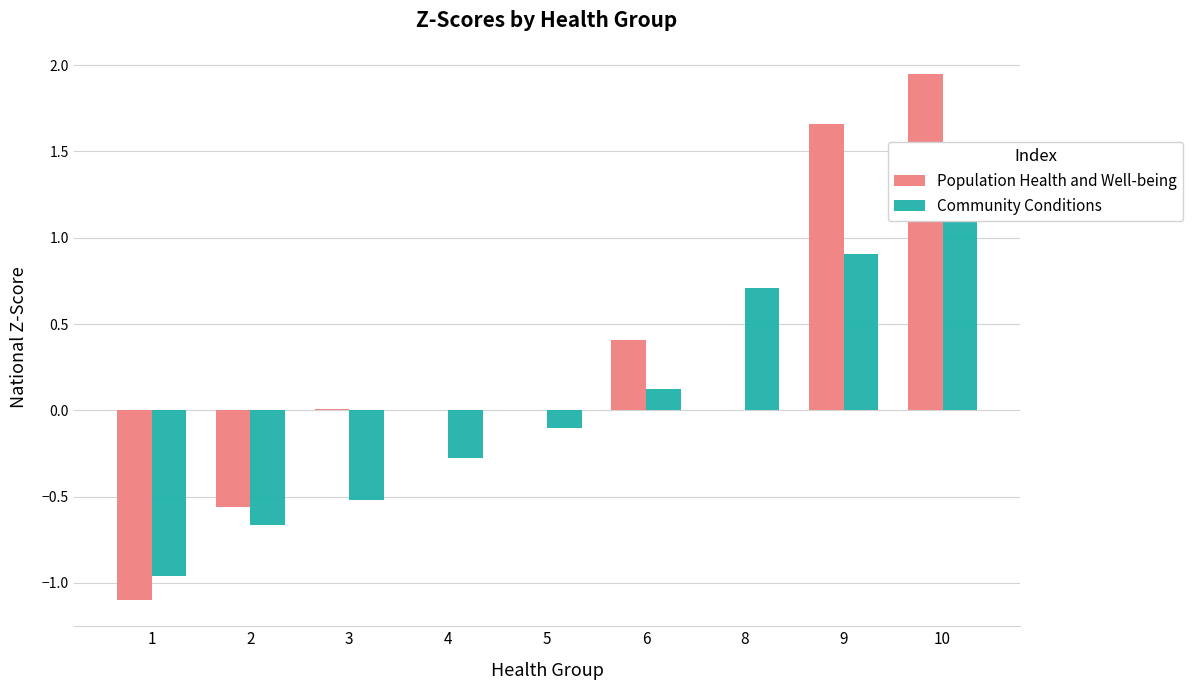

Which label corresponds to the largest value in the chart?

10